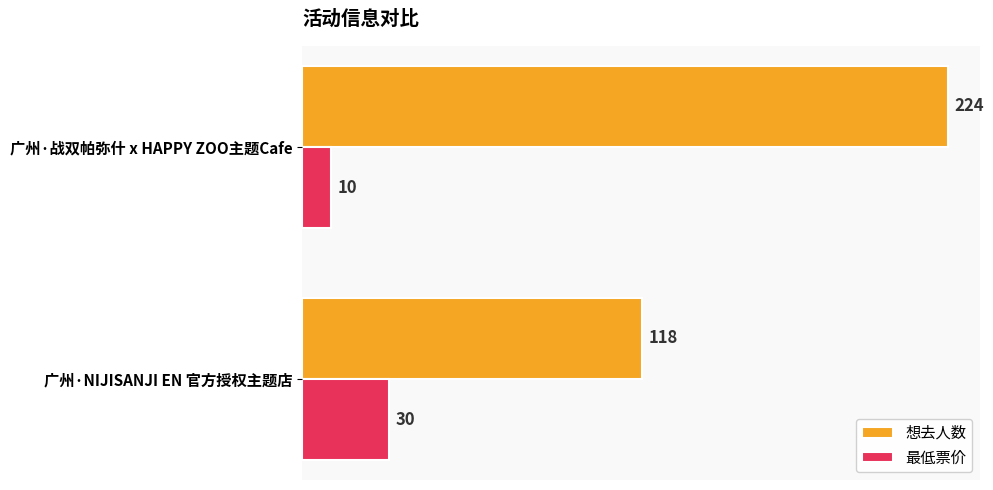

What is the total value across all series at 广州·NIJISANJI EN 官方授权主题店?

148